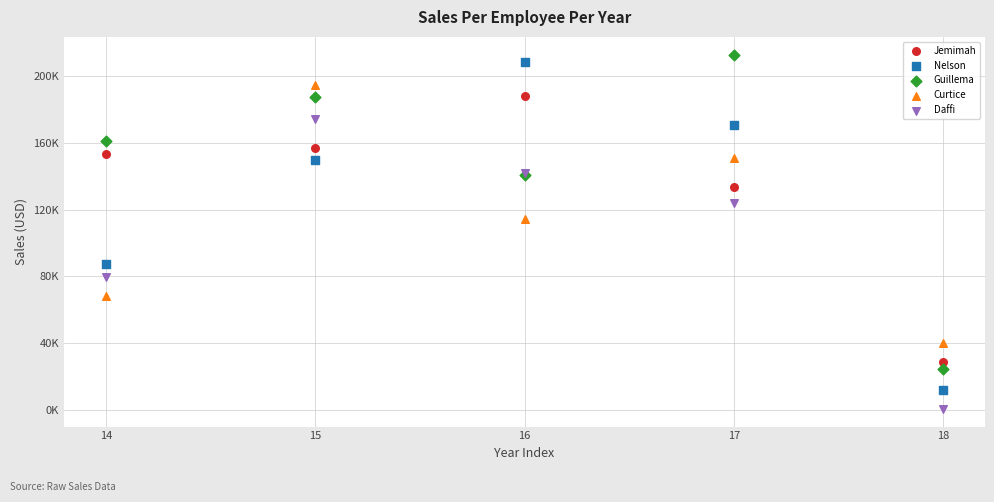

Which series reaches the minimum Y coordinate?

Daffi